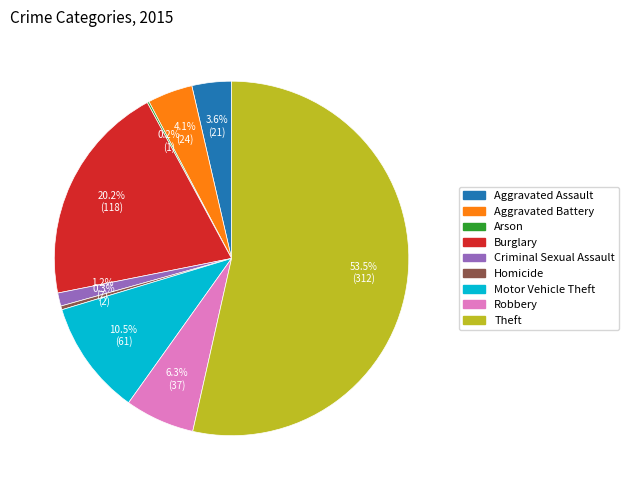

What is the ratio of the value at Theft to the value at Criminal Sexual Assault?

44.6